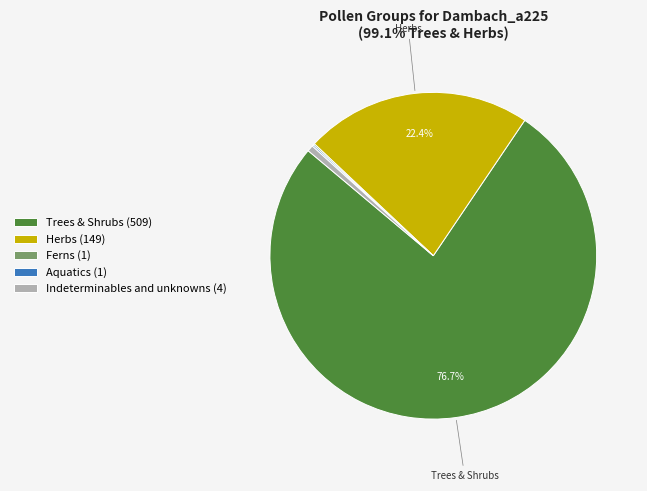

Does Trees & Shrubs represent more than half of the total?

Yes